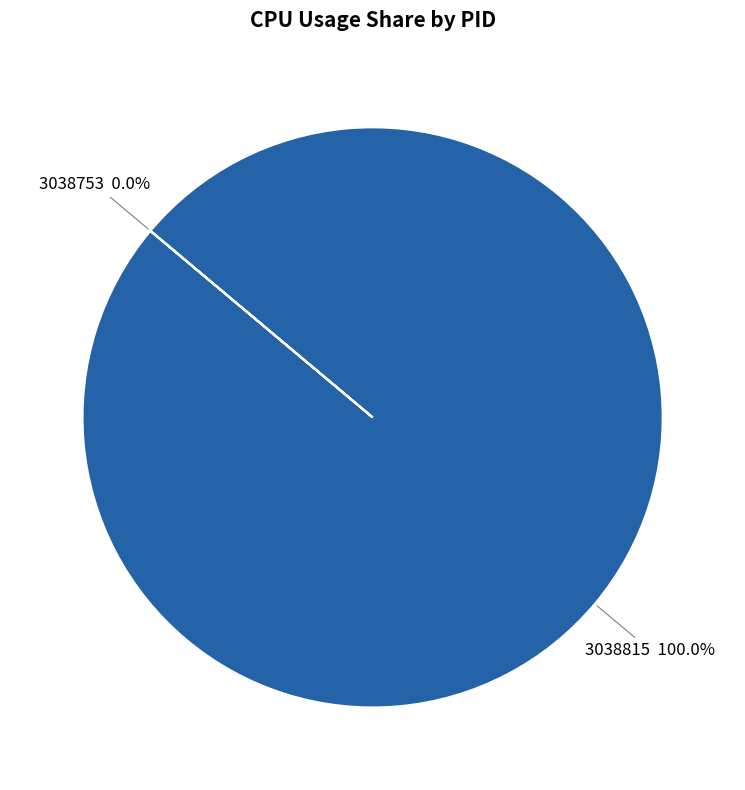

To the nearest percent, what is the average slice percentage?

50%